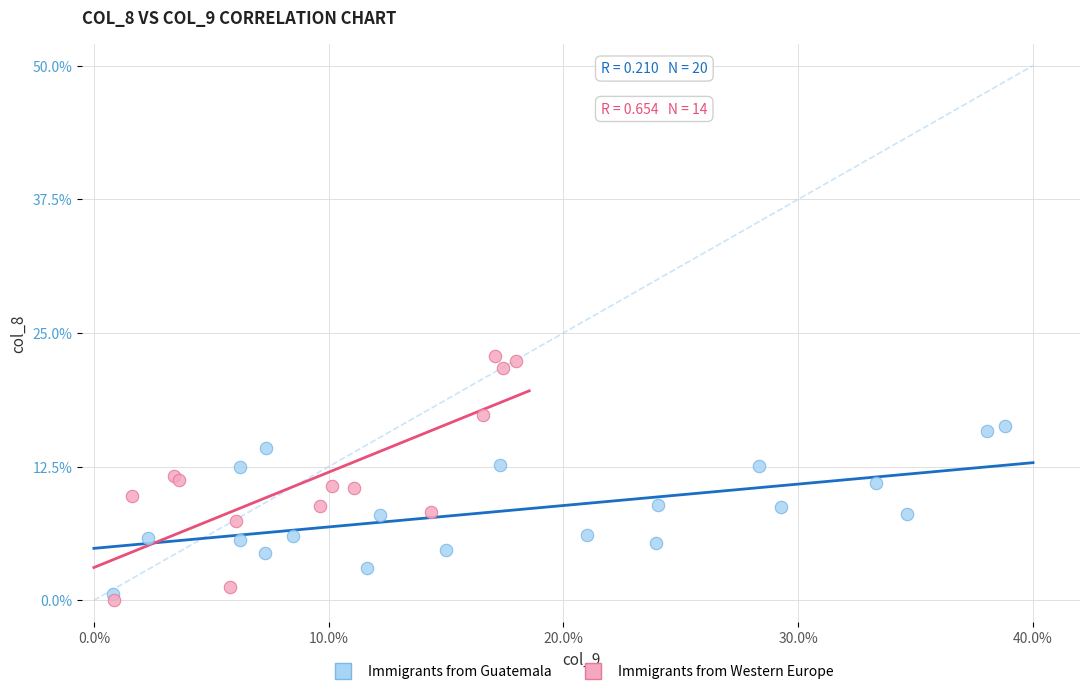

What are all the series names shown in the legend?

Immigrants from Guatemala, Immigrants from Western Europe